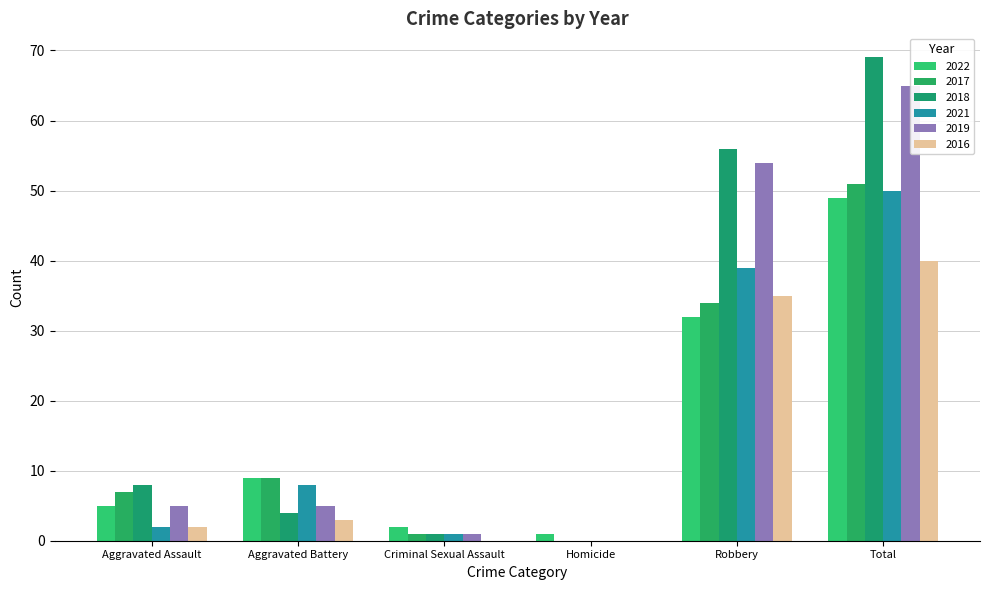

What is the label of the 5th bar from the left?

Robbery